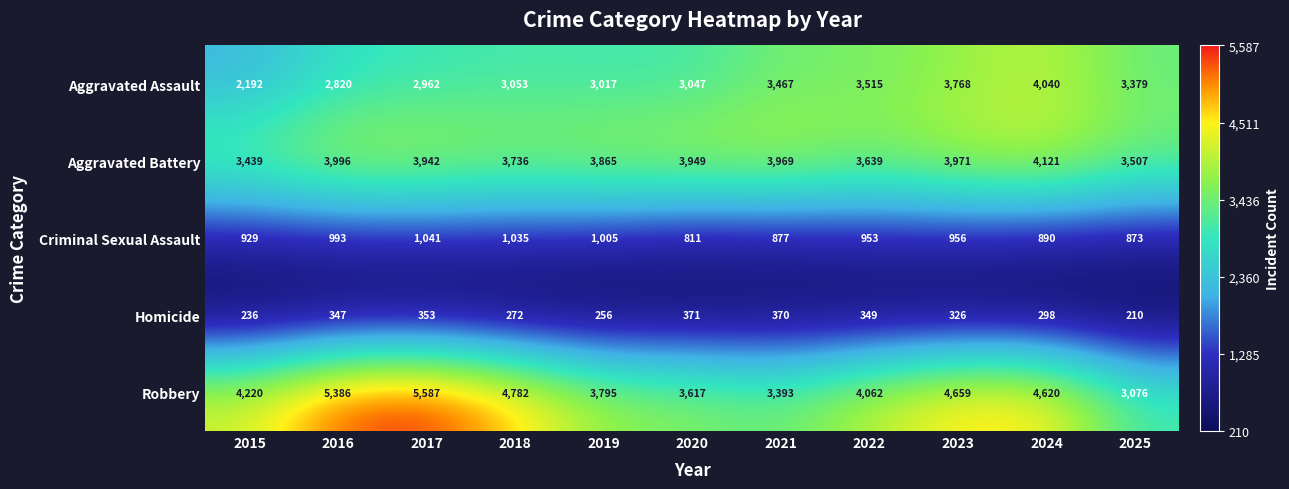

What is the sum of the Aggravated Assault values at 2017 and 2018?

6015